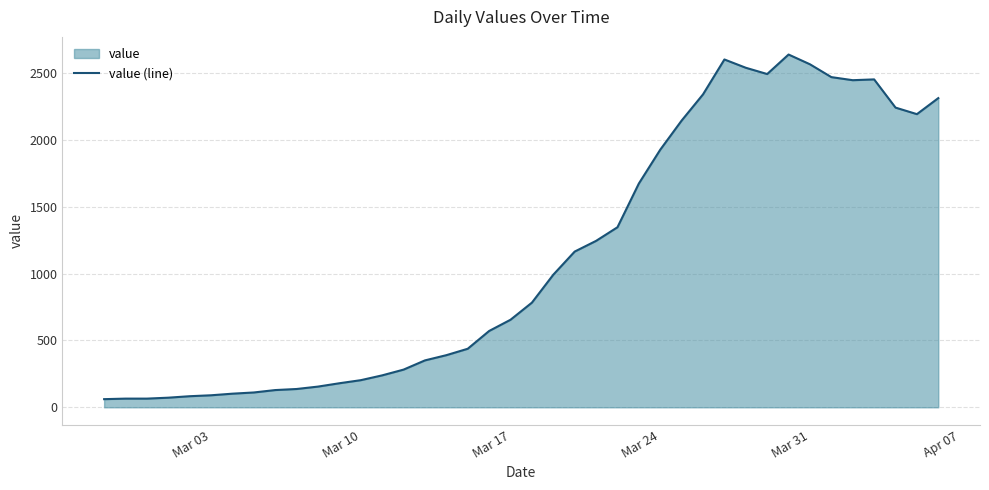

Is it true that the value at Mar 03 is 90?

True